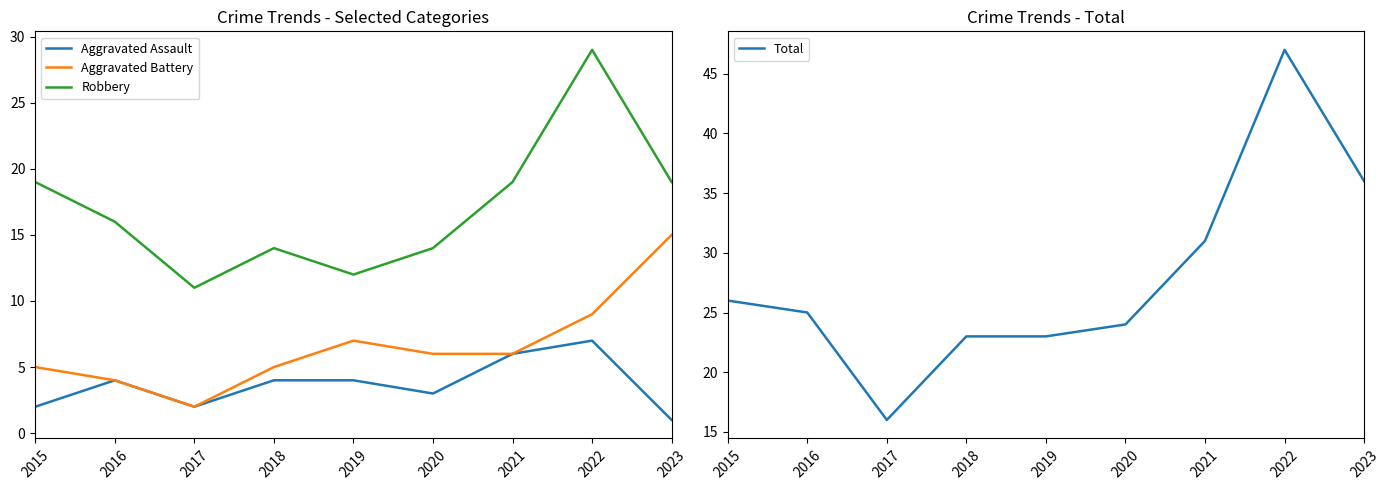

Where is the first local minimum for Robbery?

2017